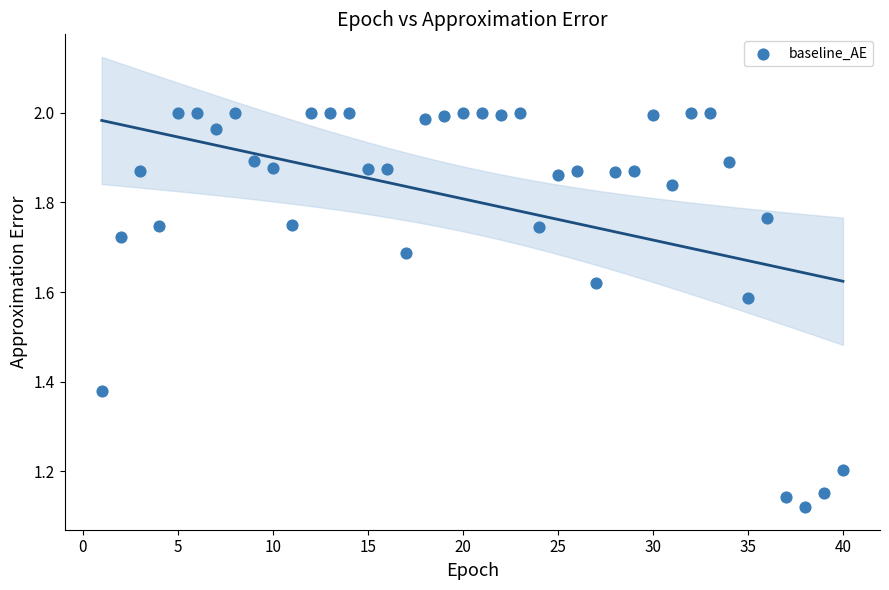

What is the range of Y values (max minus min)?

0.9